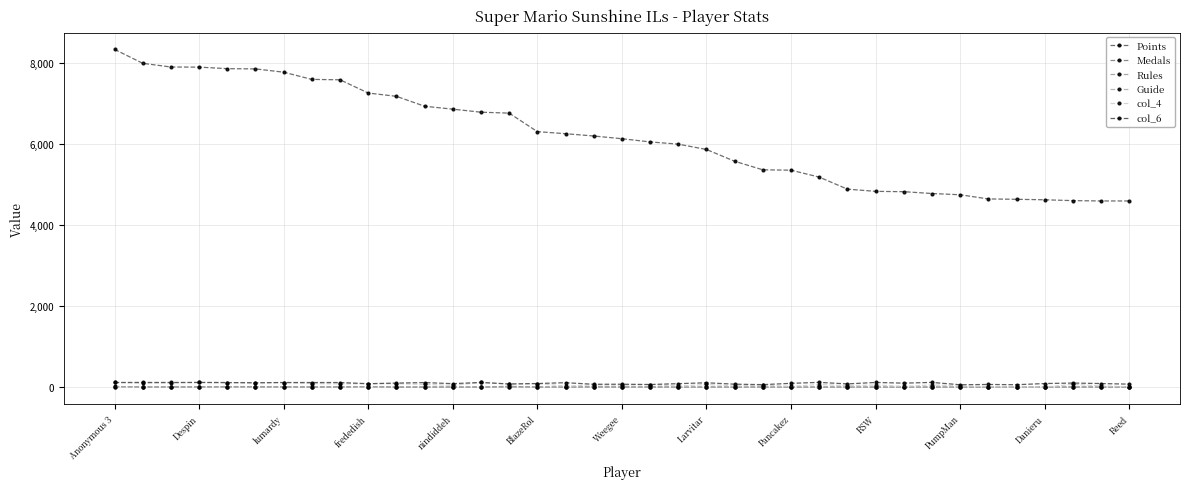

How many lines are shown in the chart?

6